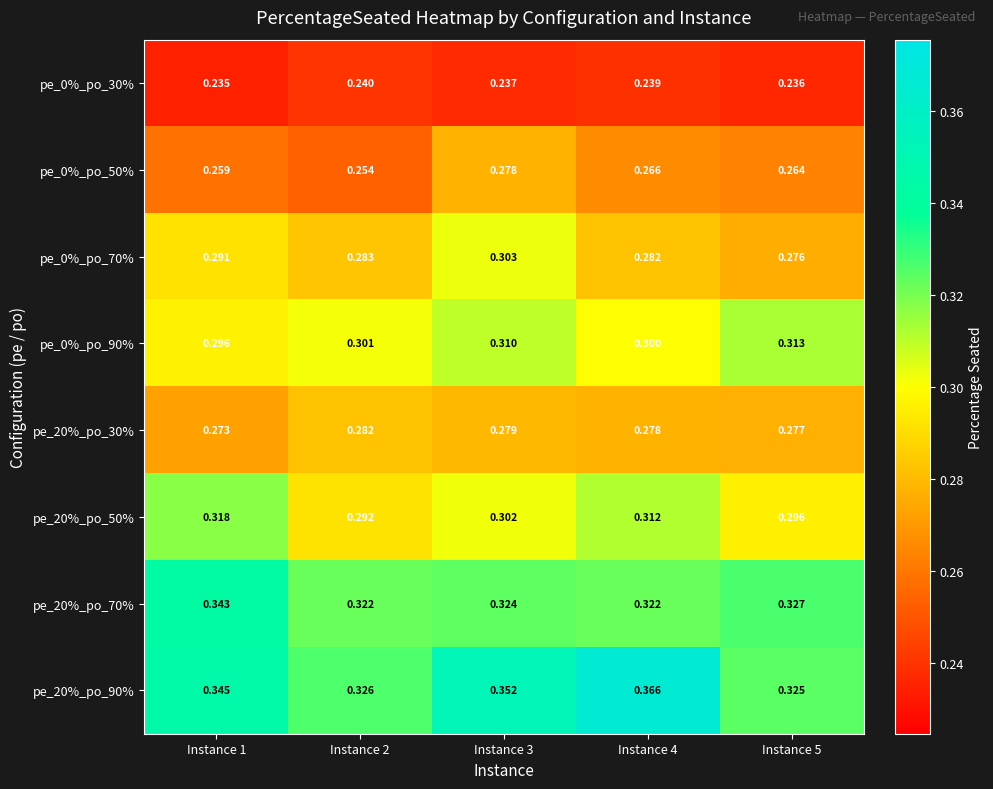

What is the total value across all series at Instance 2?

2.3